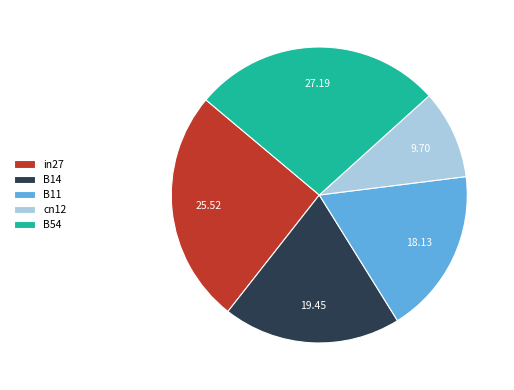

Is the sum of B11 and in27 greater than half?

No